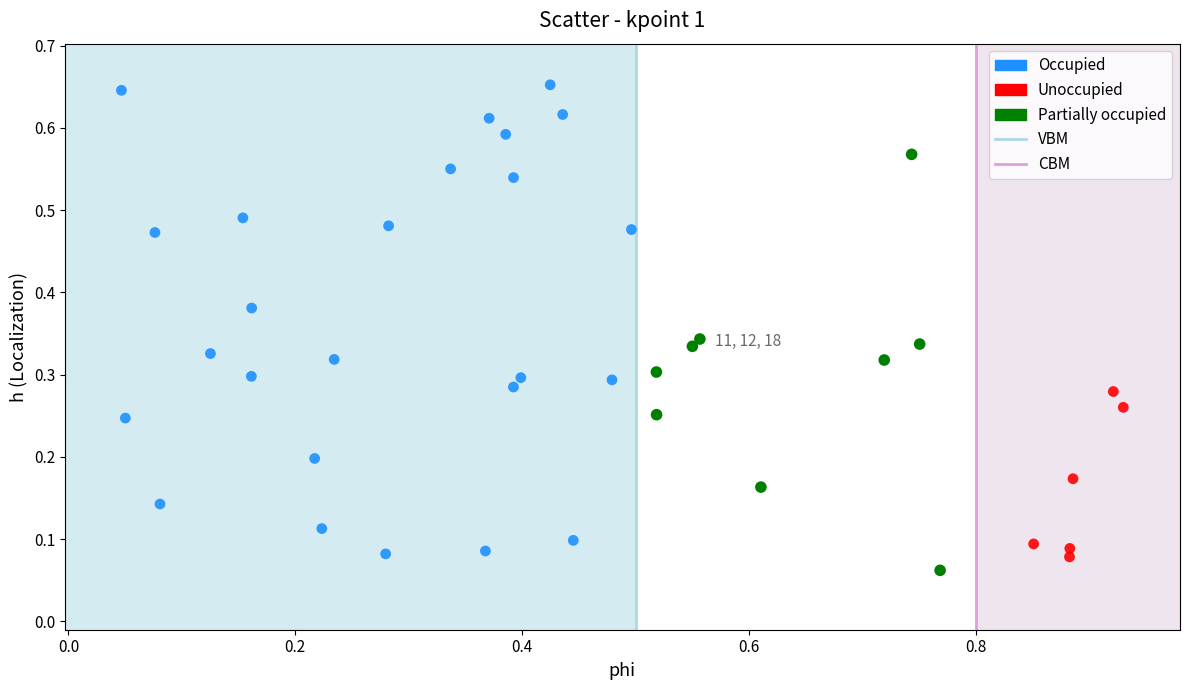

Which series has the largest Y range (max minus min)?

Occupied